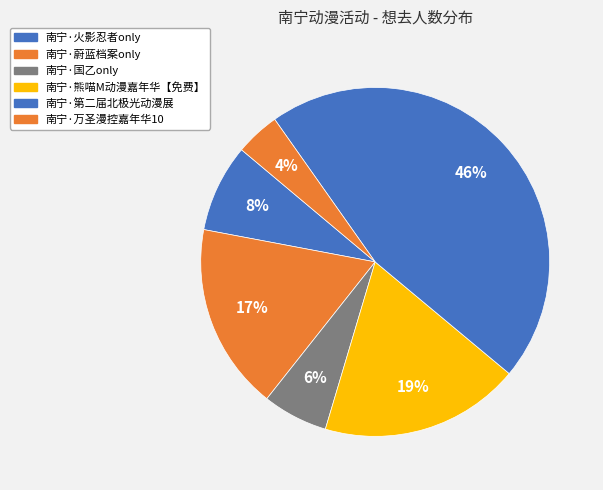

Is there any slice that represents more than half of the pie?

No